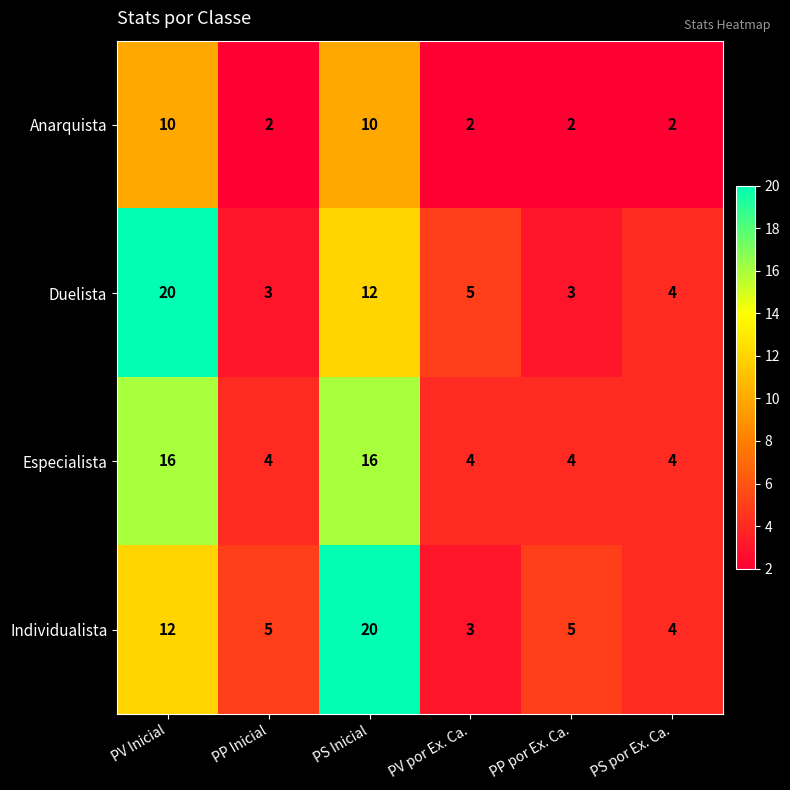

Reading left to right, extract all data points from this chart.

Anarquista: PV Inicial=10	PP Inicial=2	PS Inicial=10	PV por Ex. Ca.=2	PP por Ex. Ca.=2	PS por Ex. Ca.=2
Duelista: PV Inicial=20	PP Inicial=3	PS Inicial=12	PV por Ex. Ca.=5	PP por Ex. Ca.=3	PS por Ex. Ca.=4
Especialista: PV Inicial=16	PP Inicial=4	PS Inicial=16	PV por Ex. Ca.=4	PP por Ex. Ca.=4	PS por Ex. Ca.=4
Individualista: PV Inicial=12	PP Inicial=5	PS Inicial=20	PV por Ex. Ca.=3	PP por Ex. Ca.=5	PS por Ex. Ca.=4